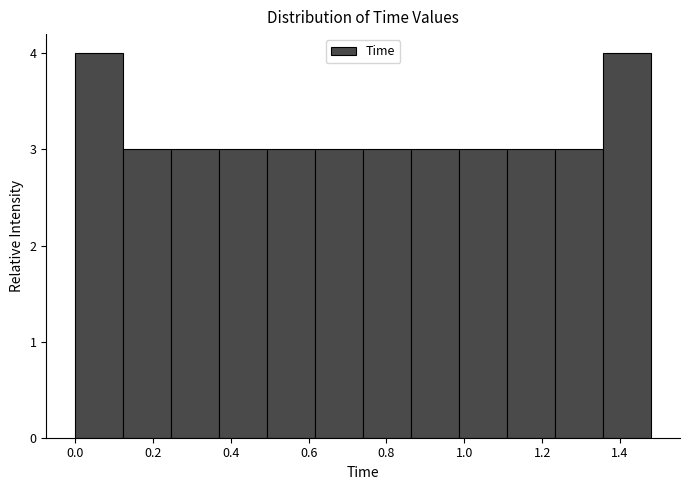

Reading left to right, transcribe this chart: for each bar, give the range it covers on the x-axis and its height. Neither the bar edges nor the heights are printed on the chart, so give them approximately, as read against the axes.

0.00 to 0.12: 4
0.12 to 0.24: 3
0.24 to 0.38: 3
0.38 to 0.50: 3
0.50 to 0.62: 3
0.62 to 0.74: 3
0.74 to 0.86: 3
0.86 to 0.98: 3
0.98 to 1.12: 3
1.12 to 1.24: 3
1.24 to 1.36: 3
1.36 to 1.48: 4